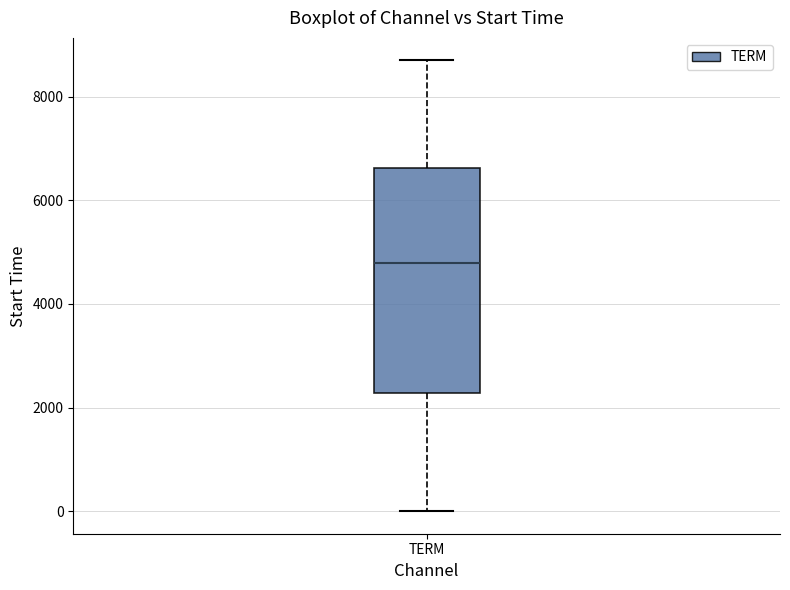

Read this box plot against the y-axis: the position of the median line, the range covered by the box, and the ends of both whiskers. The values are not printed on the chart, so give them approximately, as read against the axis.

median 4800, box 2200 to 6600, whiskers 0 to 8600